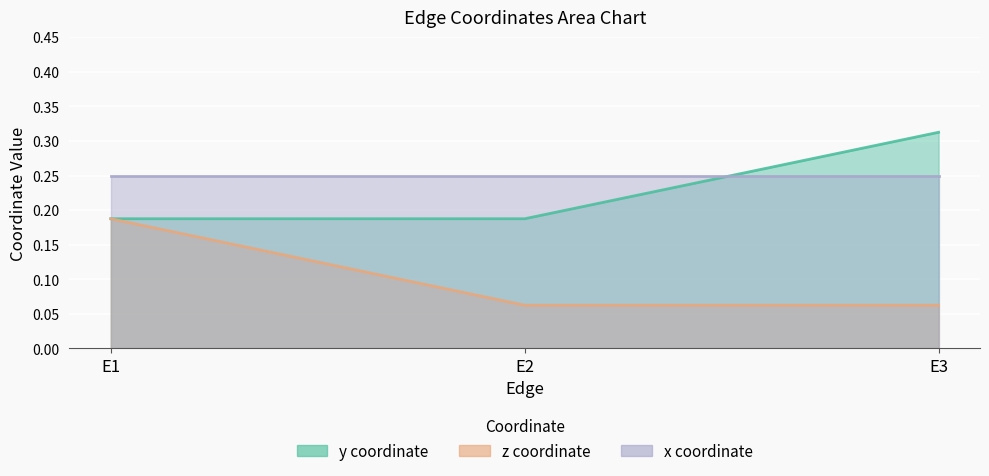

What is the total value across all series at E2?

0.5